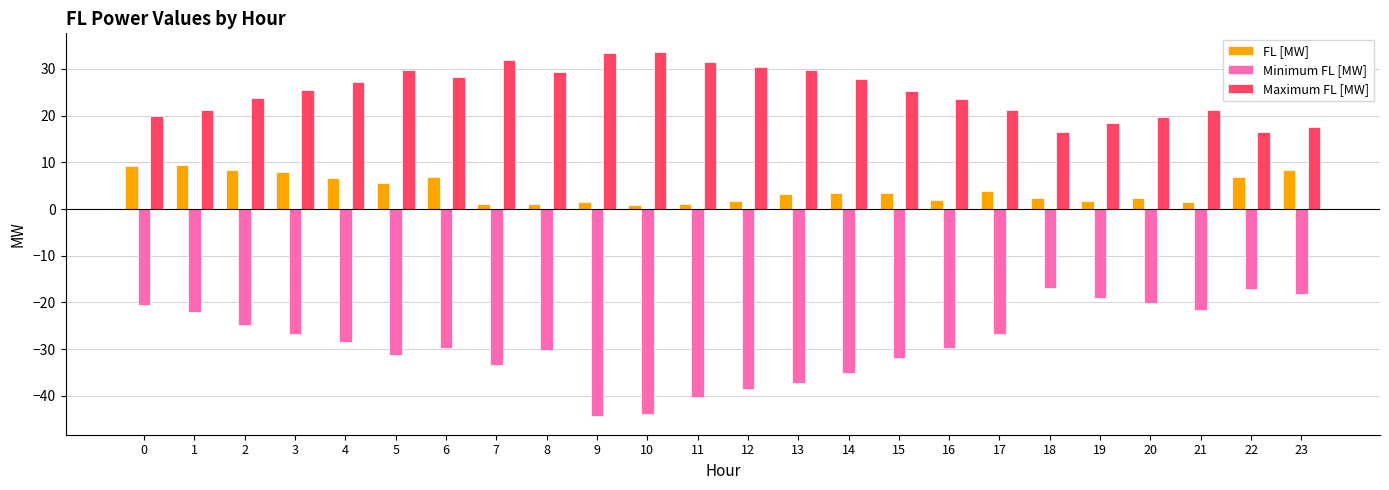

List the series in order of their peak value, highest first.

Maximum FL [MW], FL [MW], Minimum FL [MW]